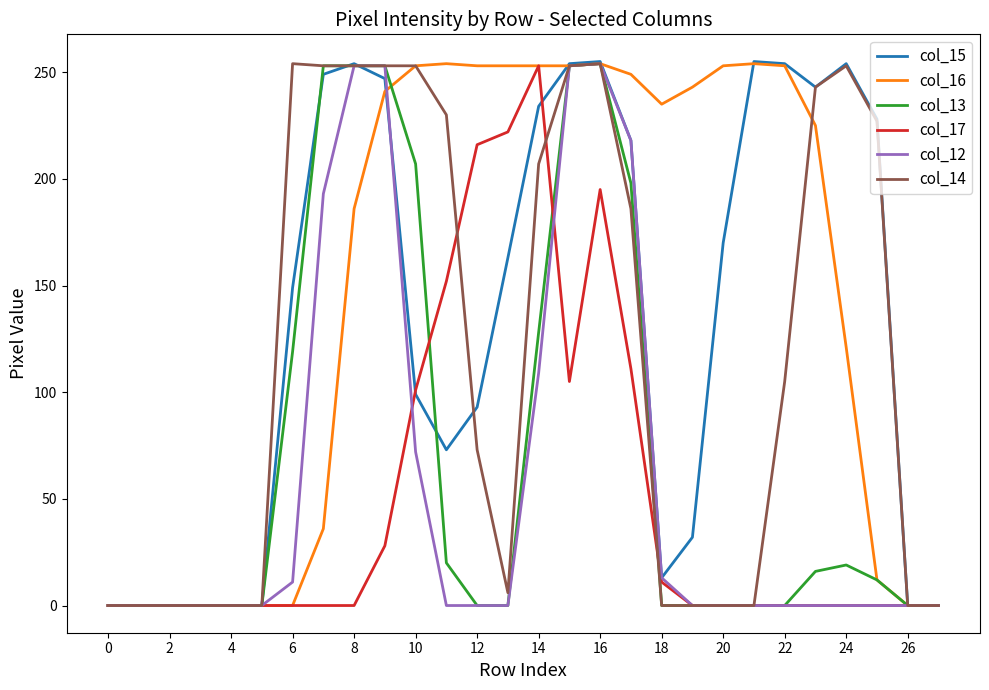

Which series has the widest spread of values?

col_15